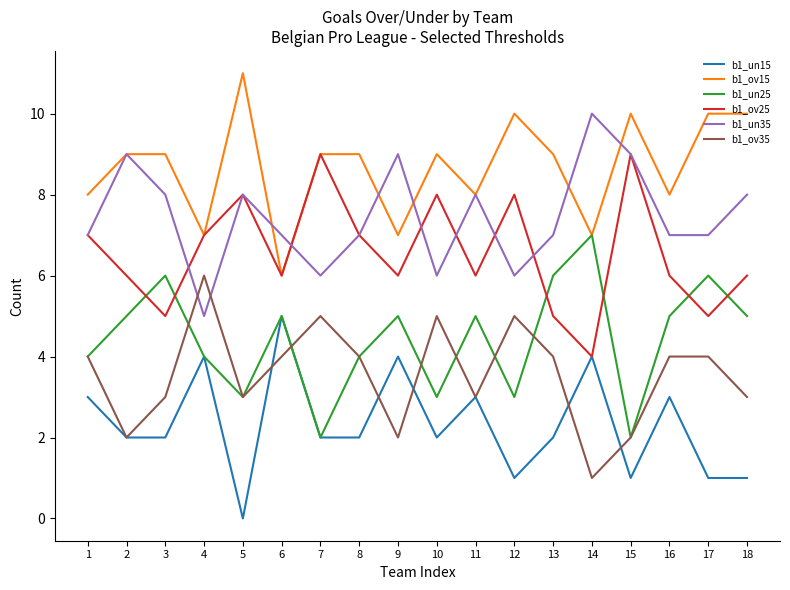

How many lines are shown in the chart?

6